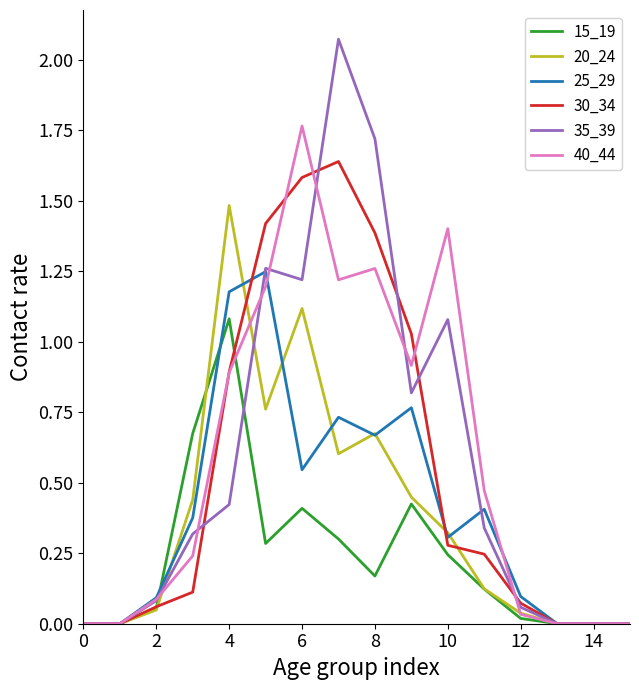

Which series has the widest spread of values?

35_39